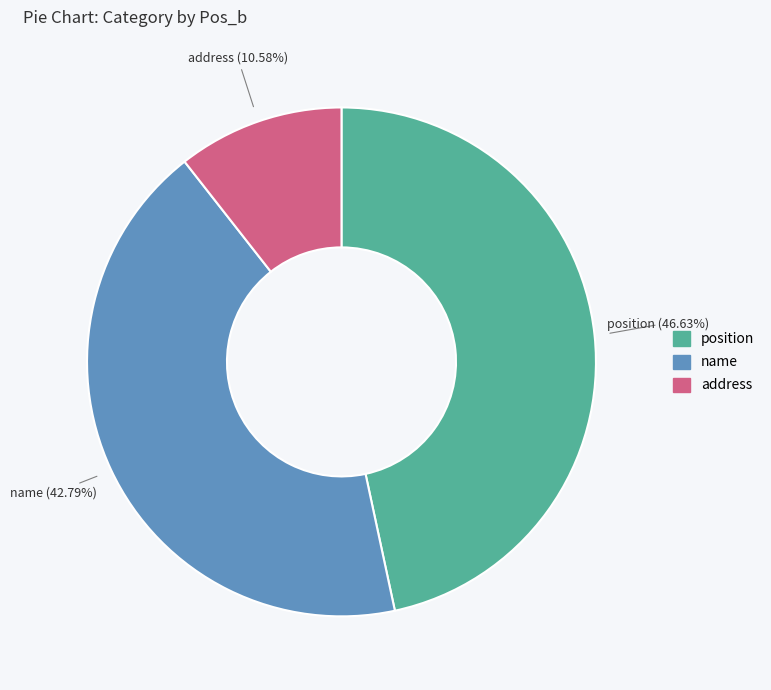

Is there any slice that represents more than half of the pie?

No